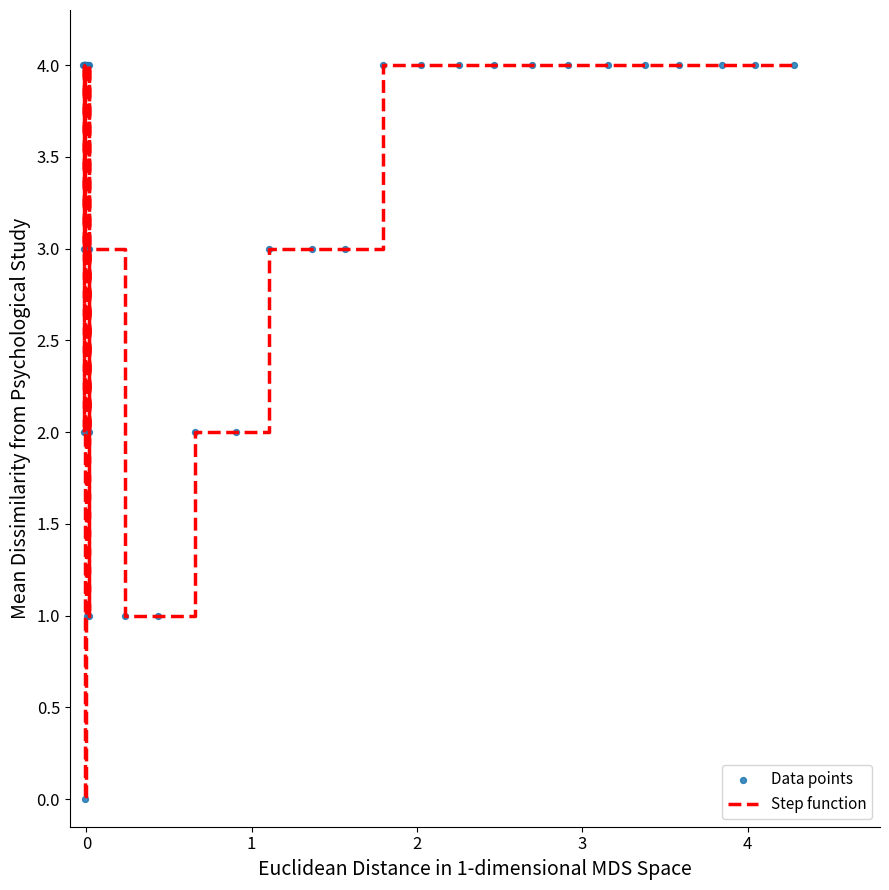

What is the greatest value displayed?

4